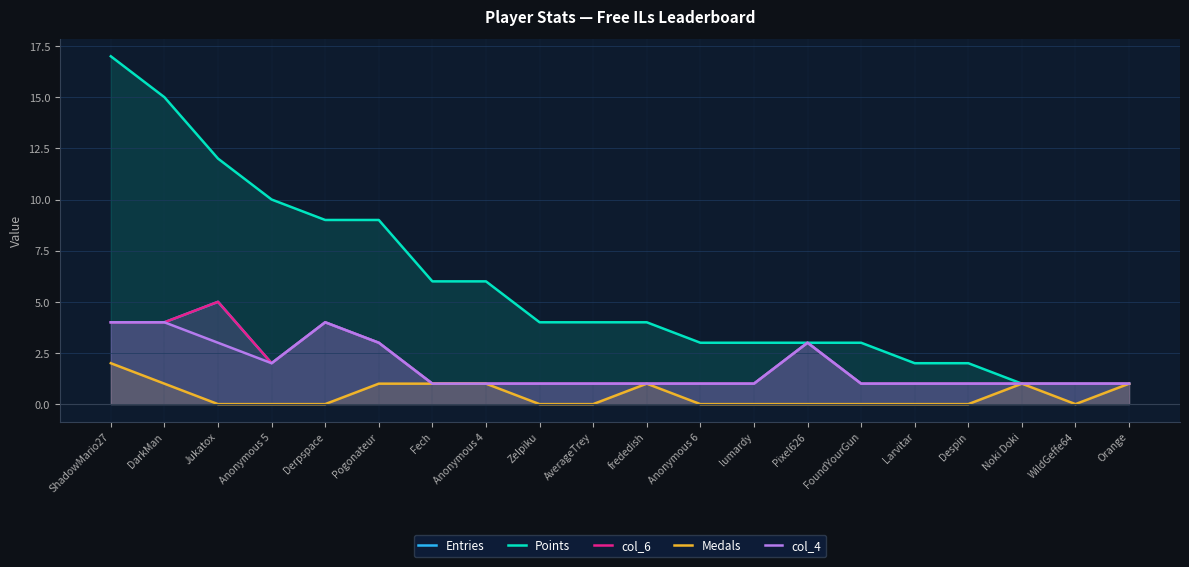

Reading right to left, extract all data points from this chart.

Entries: Orange=1	WildGeffe64=1	Noki Doki=1	Despin=1	Larvitar=1	FoundYourGun=1	Pixel626=3	lumardy=1	Anonymous 6=1	frededish=1	AverageTrey=1	Zelpiku=1	Anonymous 4=1	Fech=1	Pogonateur=3	Derpspace=4	Anonymous 5=2	Jukatox=5	DarkMan=4	ShadowMario27=4
Points: Orange=1	WildGeffe64=1	Noki Doki=1	Despin=2	Larvitar=2	FoundYourGun=3	Pixel626=3	lumardy=3	Anonymous 6=3	frededish=4	AverageTrey=4	Zelpiku=4	Anonymous 4=6	Fech=6	Pogonateur=9	Derpspace=9	Anonymous 5=10	Jukatox=12	DarkMan=15	ShadowMario27=17
col_6: Orange=1	WildGeffe64=1	Noki Doki=1	Despin=1	Larvitar=1	FoundYourGun=1	Pixel626=3	lumardy=1	Anonymous 6=1	frededish=1	AverageTrey=1	Zelpiku=1	Anonymous 4=1	Fech=1	Pogonateur=3	Derpspace=4	Anonymous 5=2	Jukatox=5	DarkMan=4	ShadowMario27=4
Medals: Orange=1	WildGeffe64=0	Noki Doki=1	Despin=0	Larvitar=0	FoundYourGun=0	Pixel626=0	lumardy=0	Anonymous 6=0	frededish=1	AverageTrey=0	Zelpiku=0	Anonymous 4=1	Fech=1	Pogonateur=1	Derpspace=0	Anonymous 5=0	Jukatox=0	DarkMan=1	ShadowMario27=2
col_4: Orange=1	WildGeffe64=1	Noki Doki=1	Despin=1	Larvitar=1	FoundYourGun=1	Pixel626=3	lumardy=1	Anonymous 6=1	frededish=1	AverageTrey=1	Zelpiku=1	Anonymous 4=1	Fech=1	Pogonateur=3	Derpspace=4	Anonymous 5=2	Jukatox=3	DarkMan=4	ShadowMario27=4